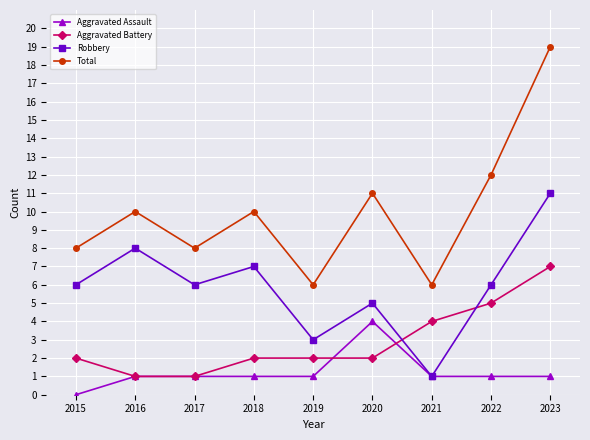

What is the total value across all series at 2022?

24